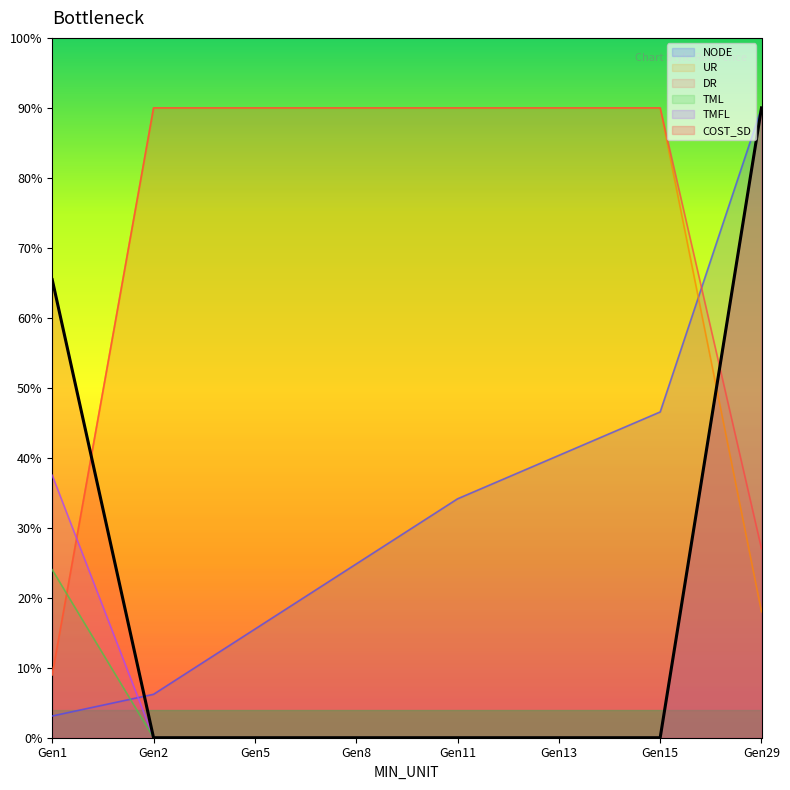

How many values in the TMFL series exceed 0?

2